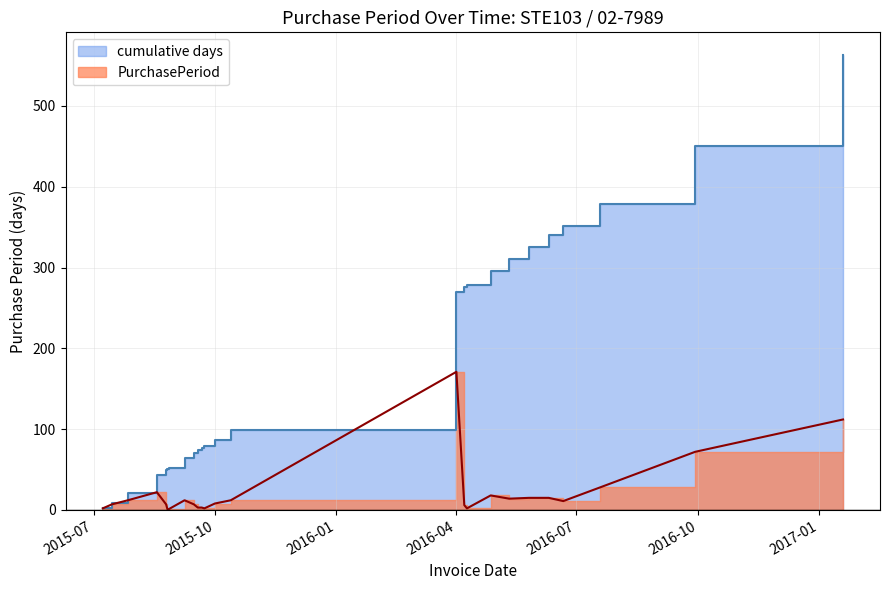

Where is the data nearest to the value 86?

2016-09-29